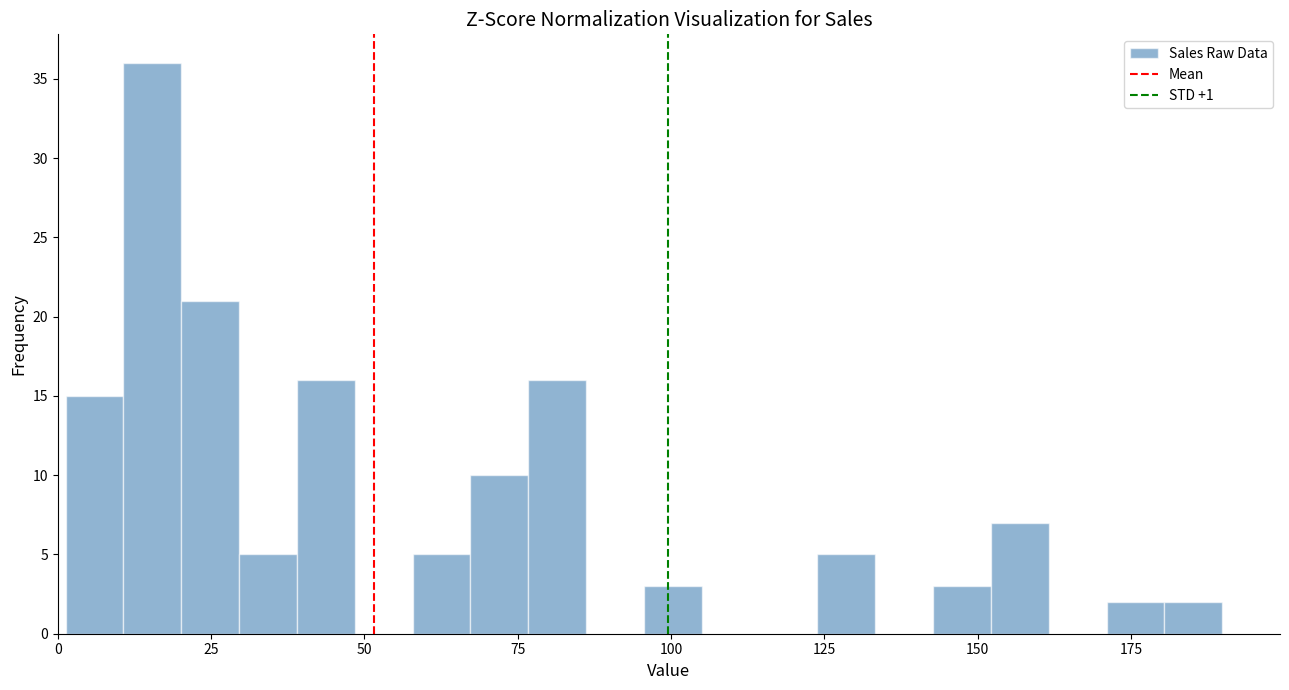

Read against the x-axis, roughly where is the centre of the tallest bar?

15